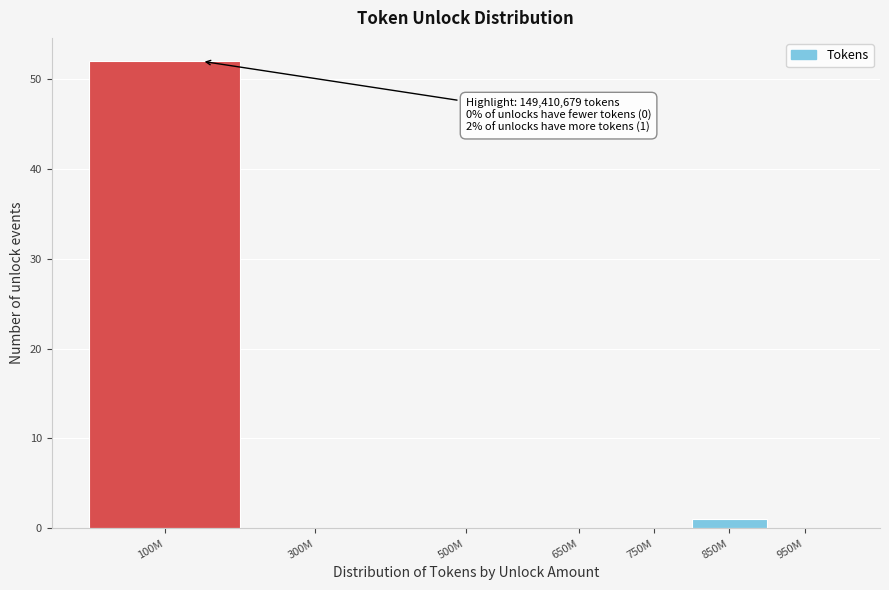

Reading right to left, what are all the values shown in this chart?

950M=0	850M=1	750M=0	650M=0	500M=0	300M=0	100M=52